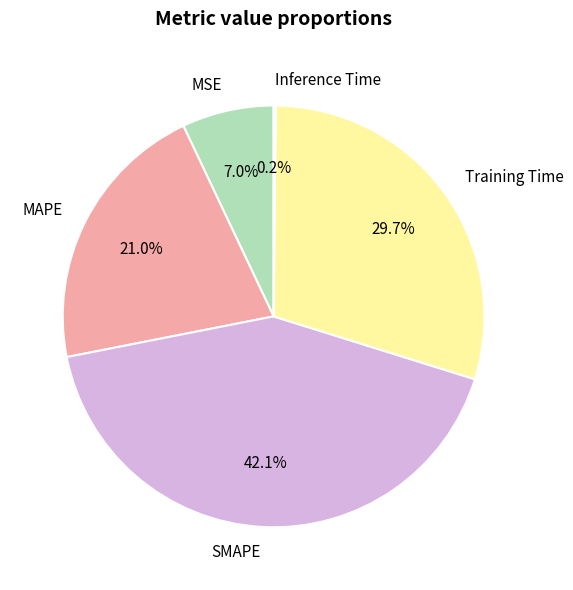

Combined, do Training Time and SMAPE account for over 50%?

Yes